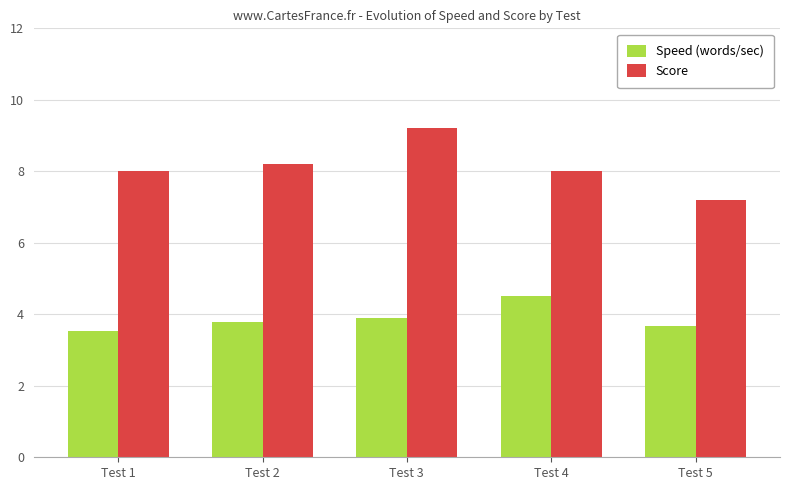

At which label does Speed (words/sec) reach its peak?

Test 4